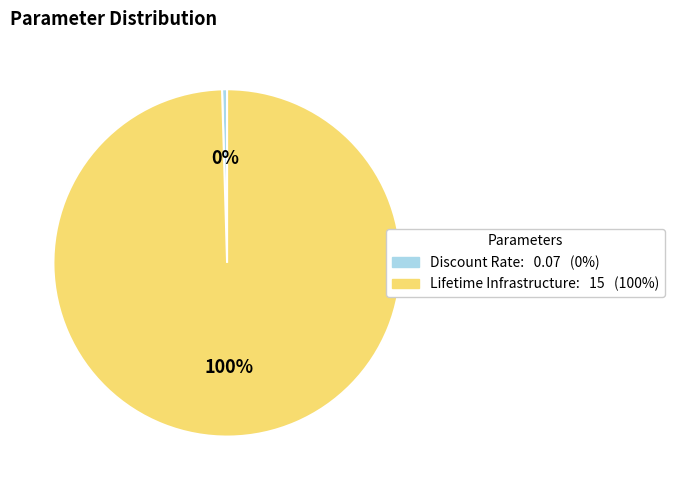

Which category has the biggest portion of the pie?

Lifetime Infrastructure